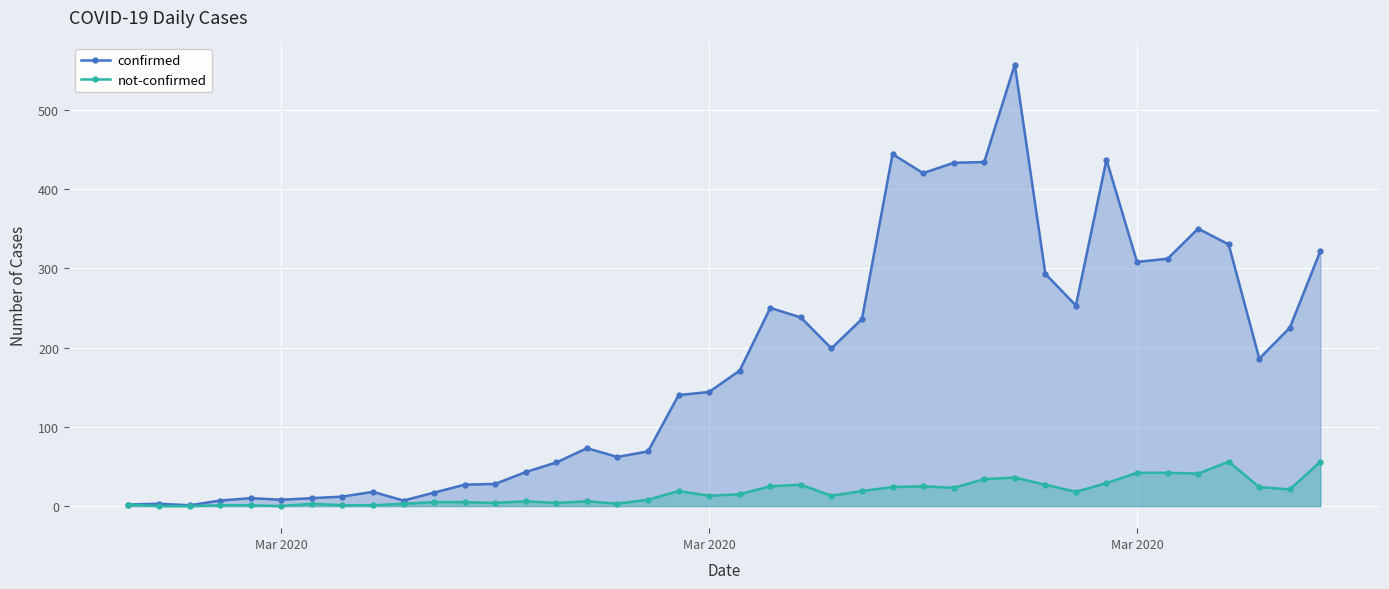

Which series has the largest total across all categories?

confirmed